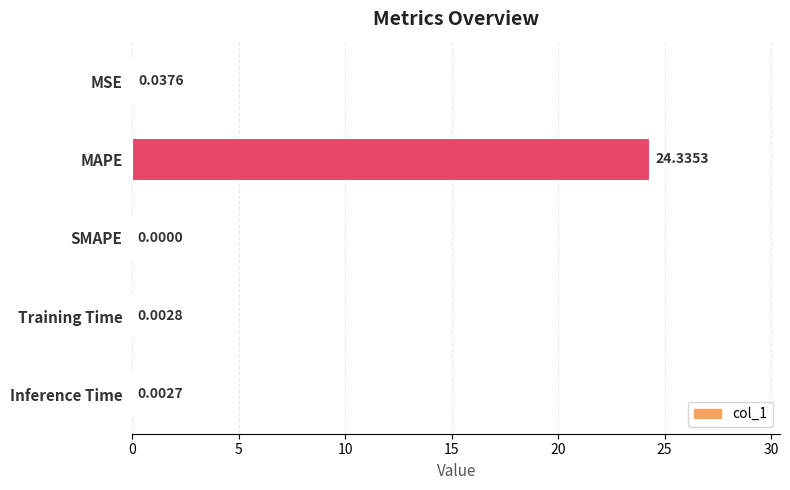

Which has a higher value, MSE or Inference Time?

MSE